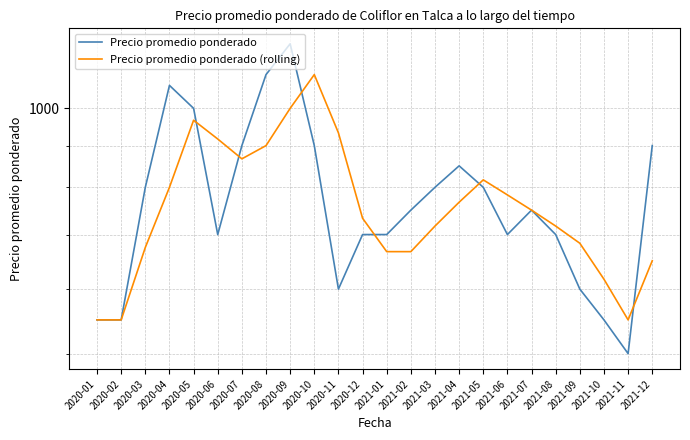

What is the total value across all series at 2020-03?

1475